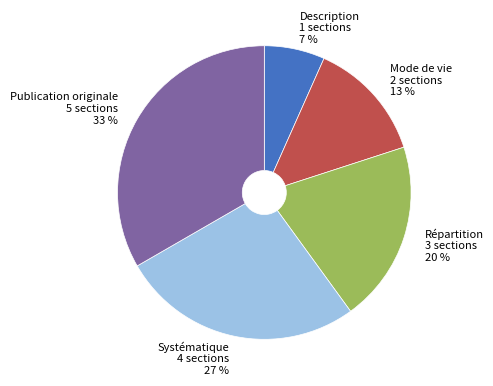

Rank the categories by value from lowest to highest.

Description, Mode de vie, Répartition, Systématique, Publication originale